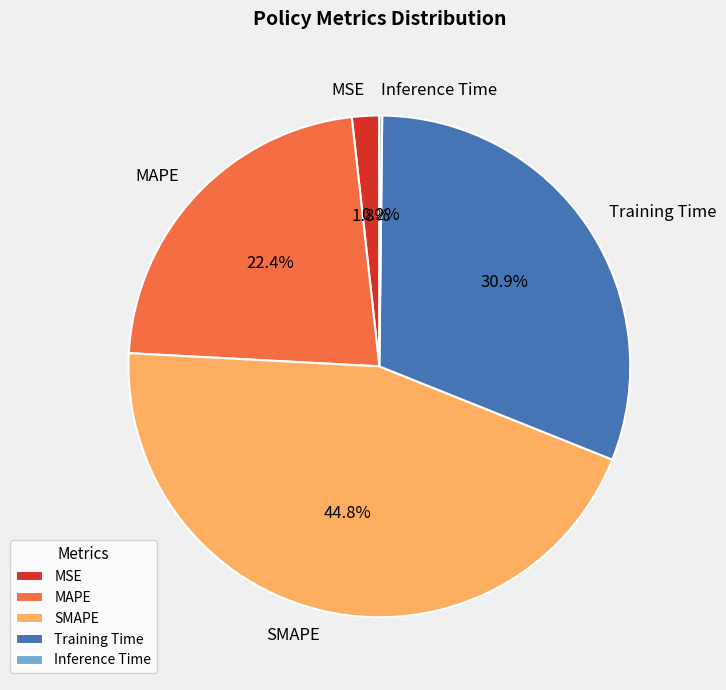

True or false: MAPE accounts for 22% of the total.

True